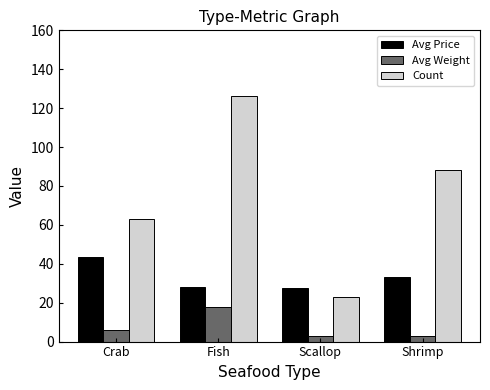

Which series has the widest spread of values?

Count